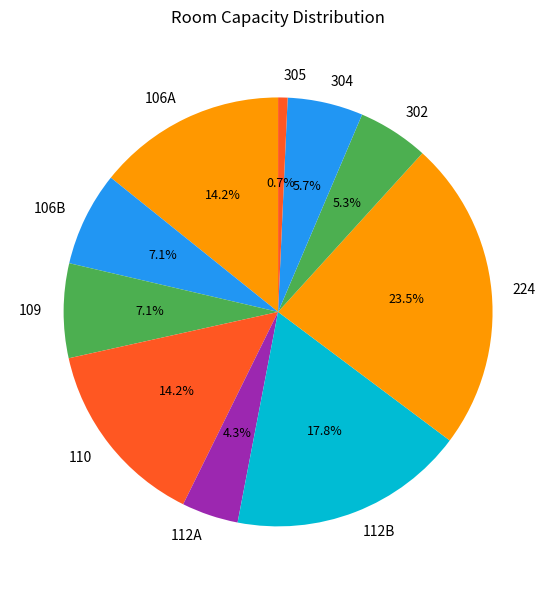

Which has a higher value, 305 or 110?

110